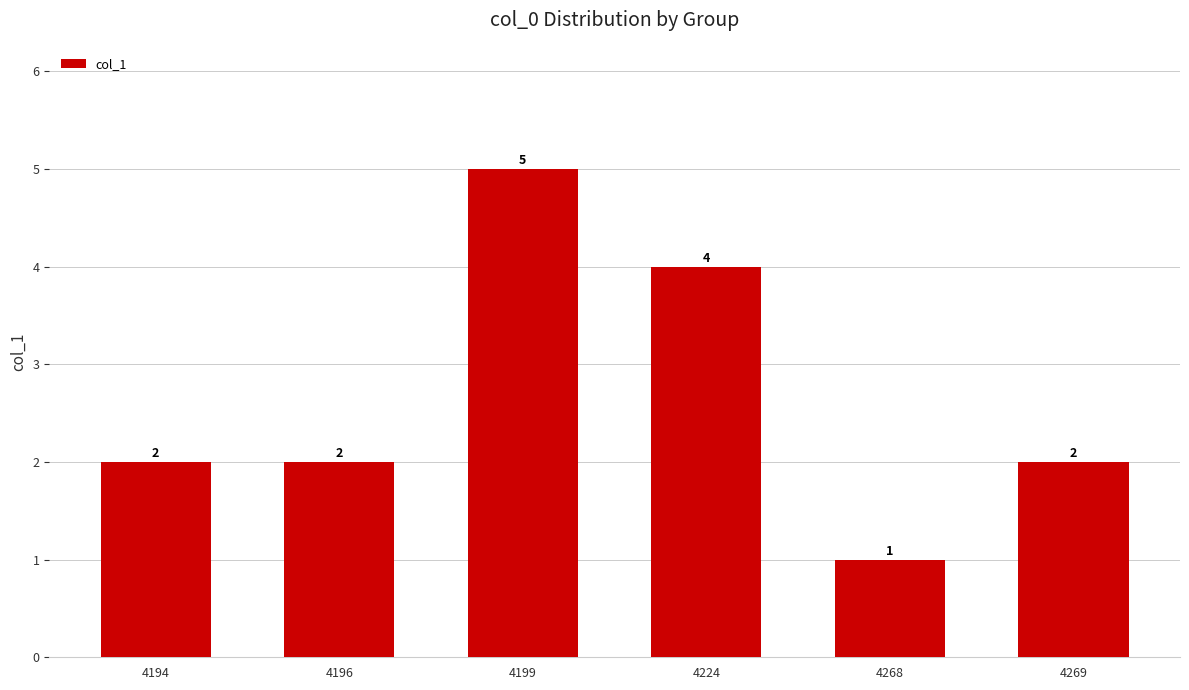

What is the sum of all values?

16